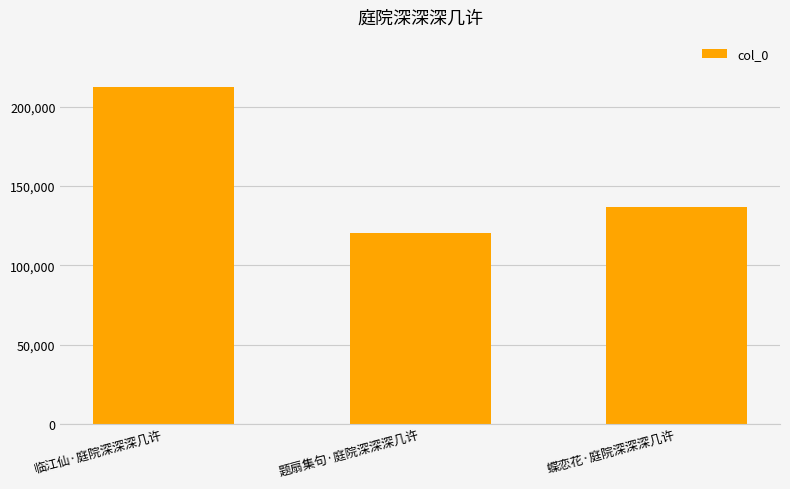

What is the greatest value displayed?

212170